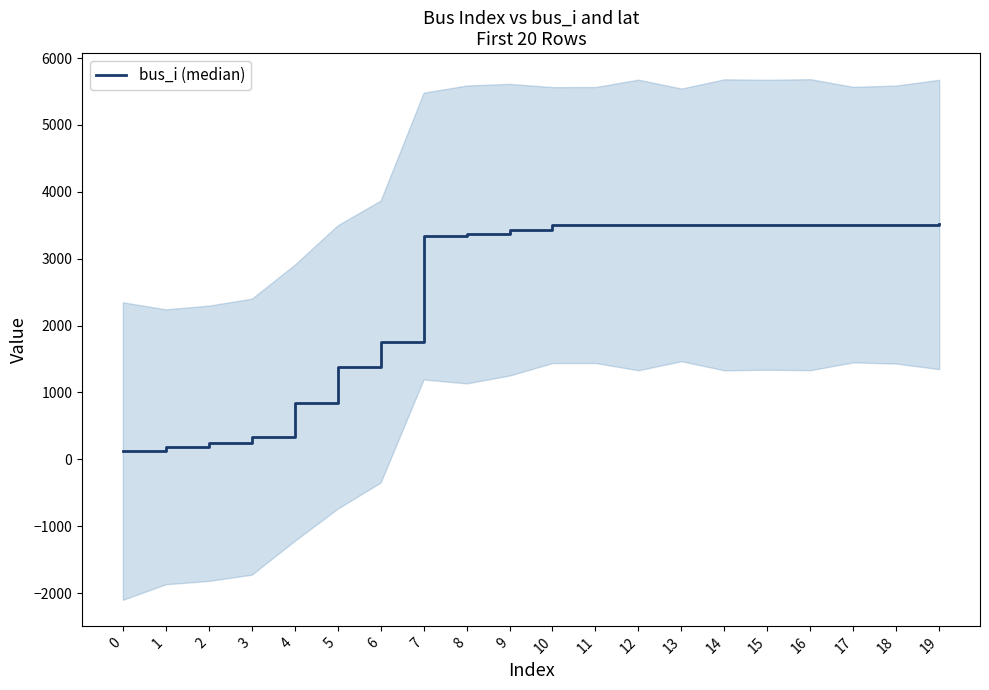

List the labels in order of value, largest first.

19, 18, 17, 16, 15, 14, 13, 12, 11, 10, 9, 8, 7, 6, 5, 4, 3, 2, 1, 0